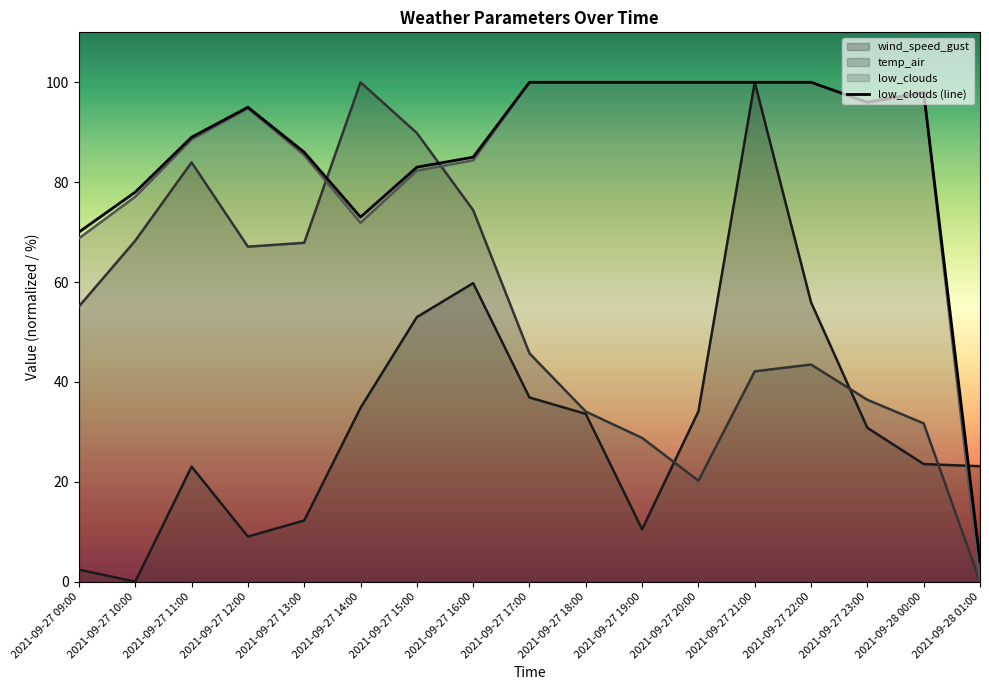

True or false: temp_air has a value of 89.8 at 2021-09-27 15:00.

True